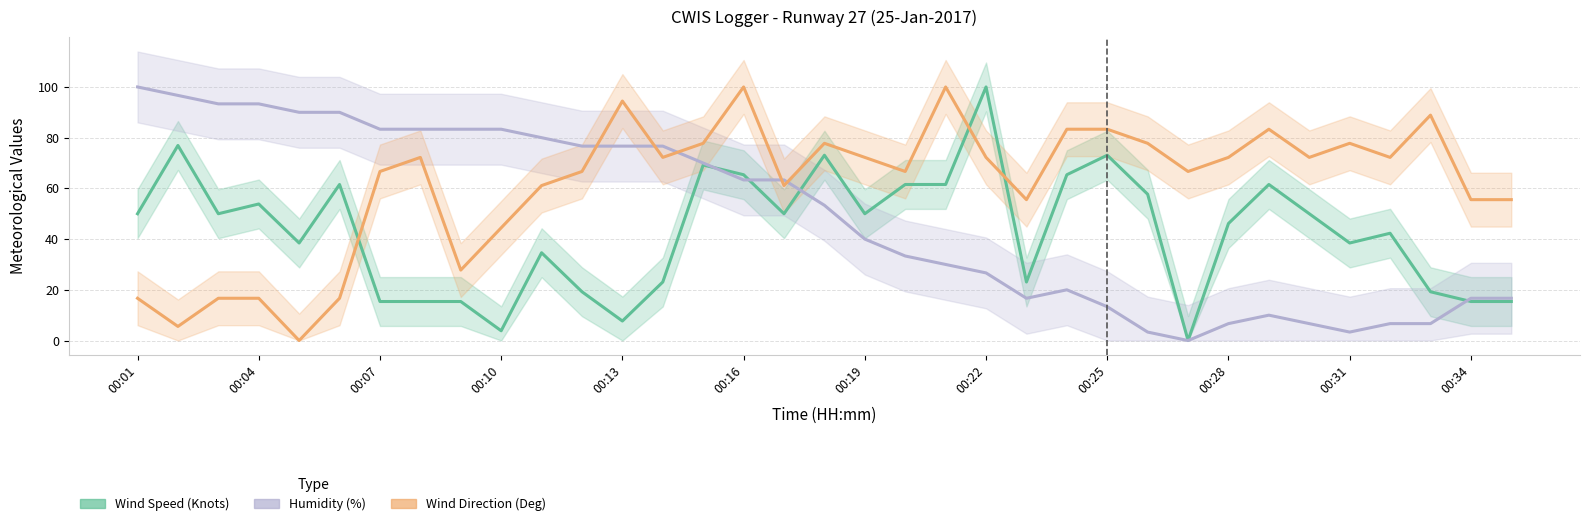

Rank the series by their maximum value, from lowest to highest.

Wind Speed (Knots), Humidity (%), Wind Direction (Deg)